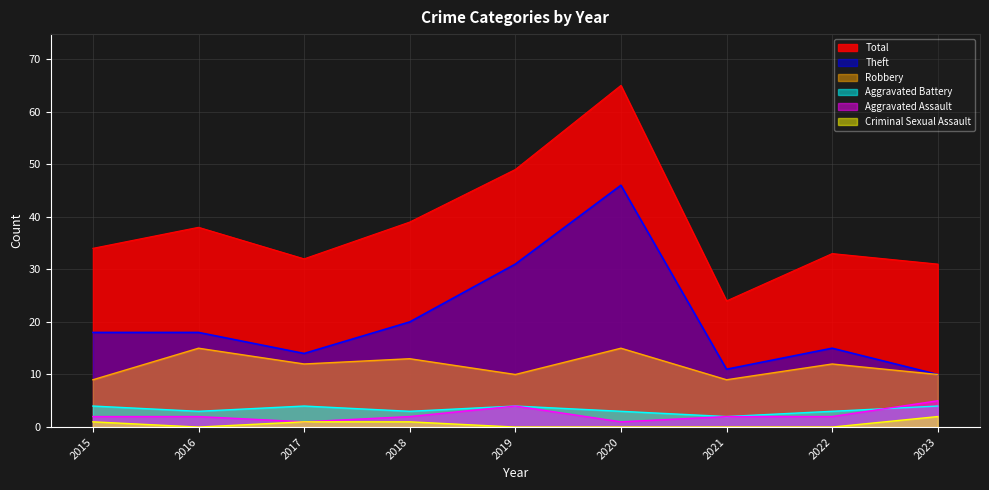

What is the value of the Aggravated Battery point at the 2nd from the left?

3